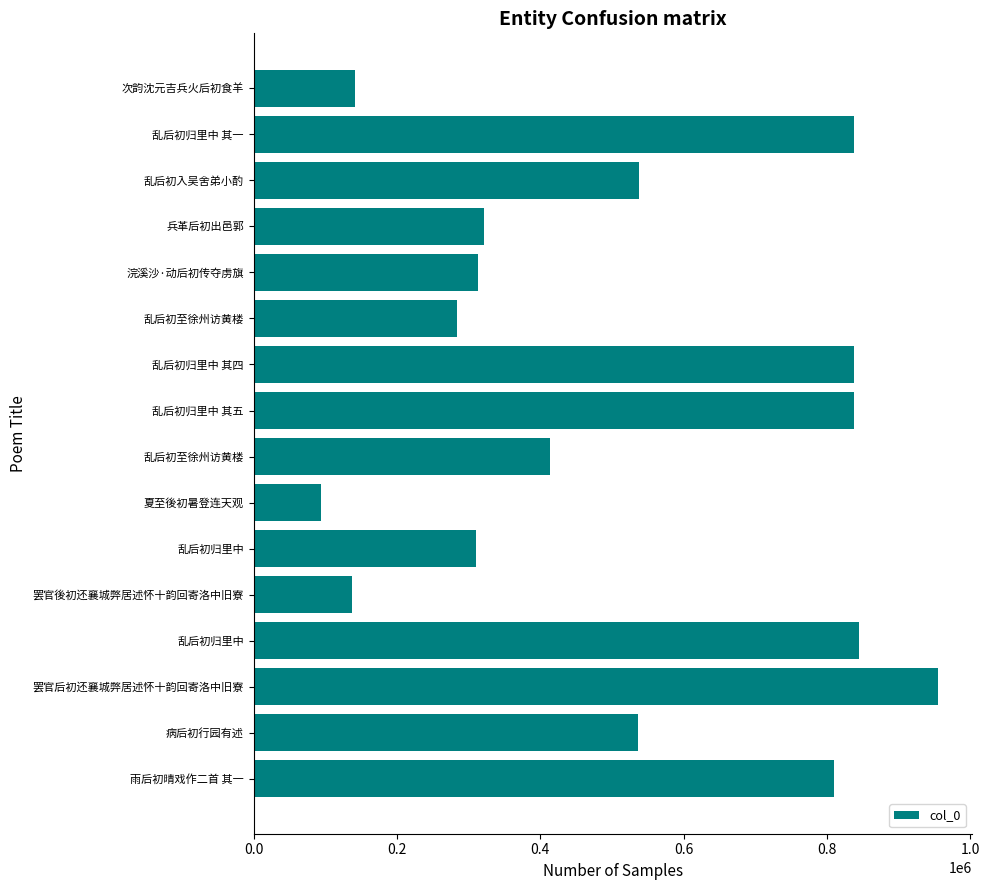

How many series are shown in this chart?

1